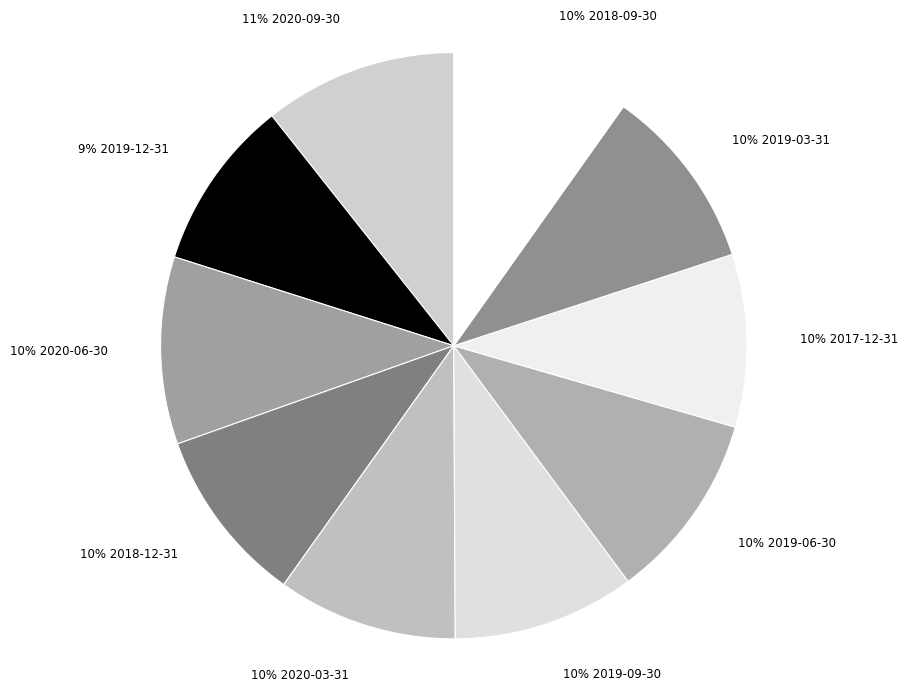

How many segments does this pie chart have?

10